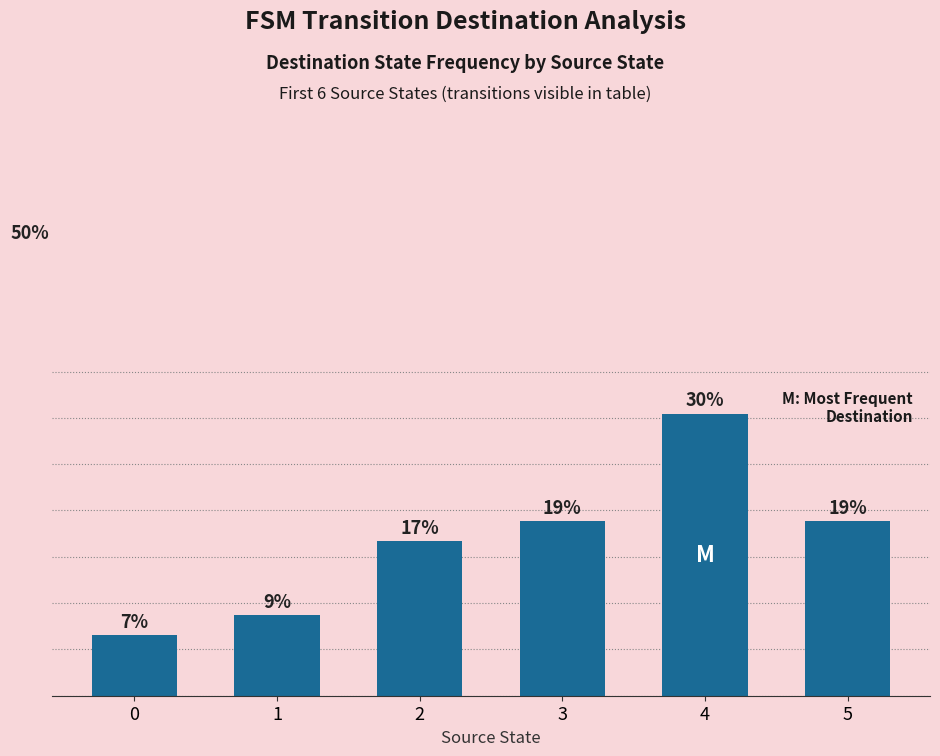

Where is the data nearest to the value 18?

3